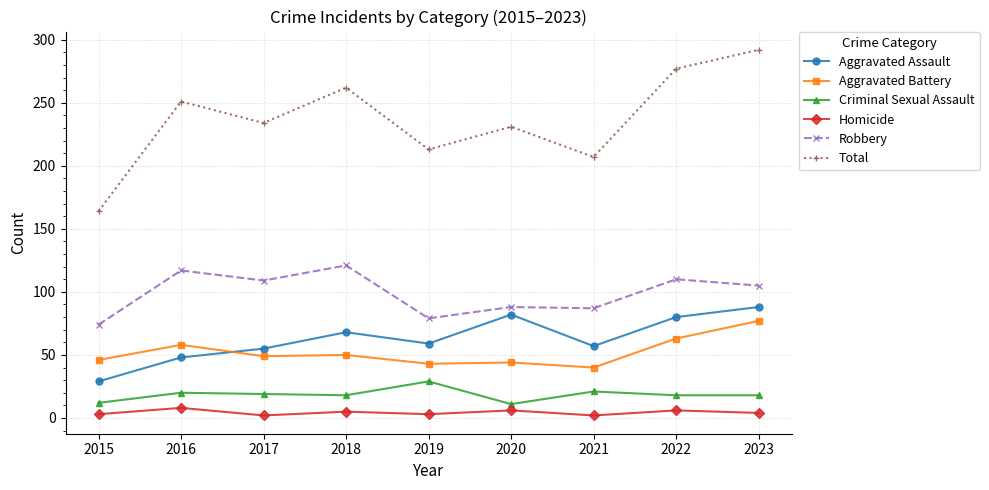

Which series has the widest spread of values?

Total